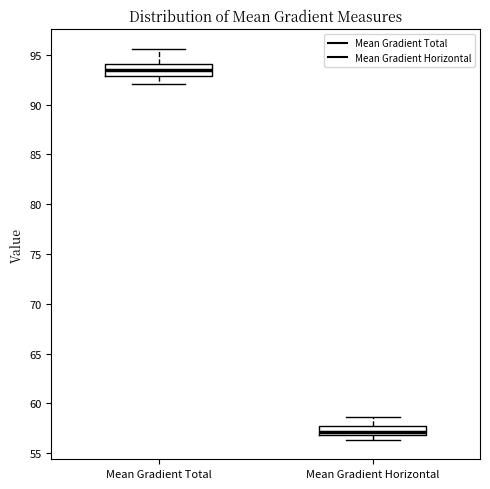

Which box's median line is the lowest?

Mean Gradient Horizontal